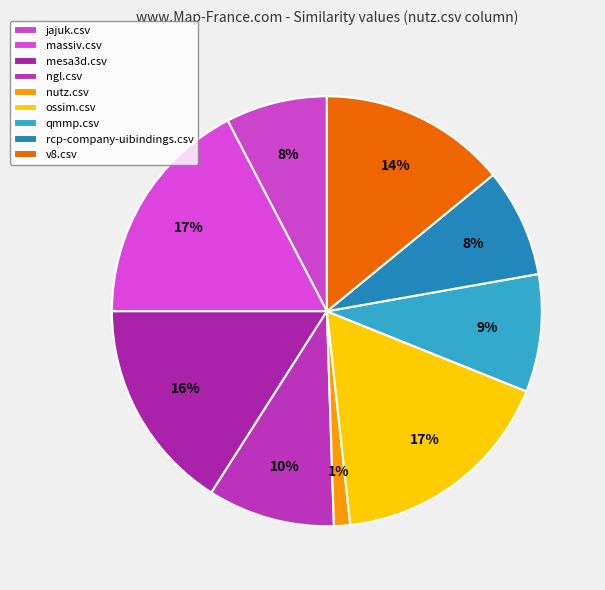

To the nearest percent, what percentage of the pie is nutz.csv?

1%